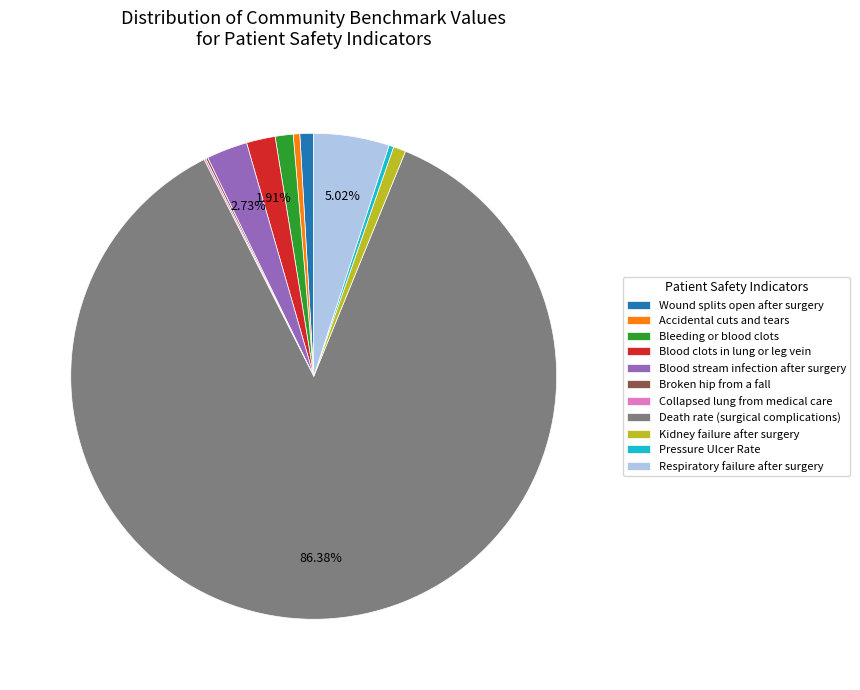

Which has a higher value, Wound splits open after surgery or Blood stream infection after surgery?

Blood stream infection after surgery